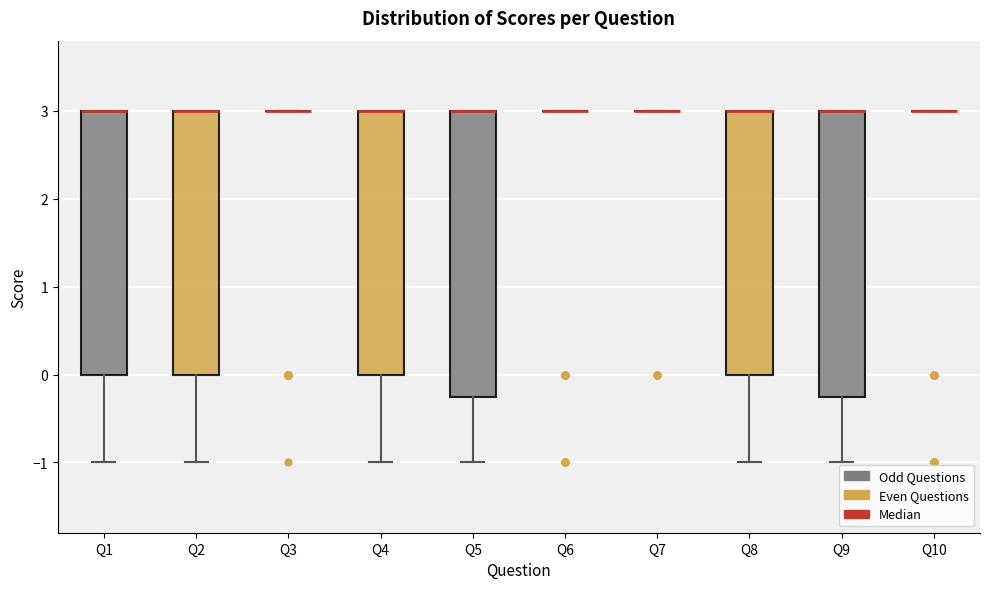

Reading left to right, transcribe this box plot: for each box, give where its median line is, the range the box spans, and where its two whiskers end, as read against the y-axis. The values are not printed on the chart, so give them approximately, as read against the axis.

Q1: median 3.0 (drawn on the box's upper edge), box 0.0 to 3.0, whiskers -1.0 to 3.0
Q2: median 3.0 (drawn on the box's upper edge), box 0.0 to 3.0, whiskers -1.0 to 3.0
Q3: box collapsed to a line at 3.0, whiskers 3.0 to 3.0
Q4: median 3.0 (drawn on the box's upper edge), box 0.0 to 3.0, whiskers -1.0 to 3.0
Q5: median 3.0 (drawn on the box's upper edge), box -0.2 to 3.0, whiskers -1.0 to 3.0
Q6: box collapsed to a line at 3.0, whiskers 3.0 to 3.0
Q7: box collapsed to a line at 3.0, whiskers 3.0 to 3.0
Q8: median 3.0 (drawn on the box's upper edge), box 0.0 to 3.0, whiskers -1.0 to 3.0
Q9: median 3.0 (drawn on the box's upper edge), box -0.2 to 3.0, whiskers -1.0 to 3.0
Q10: box collapsed to a line at 3.0, whiskers 3.0 to 3.0